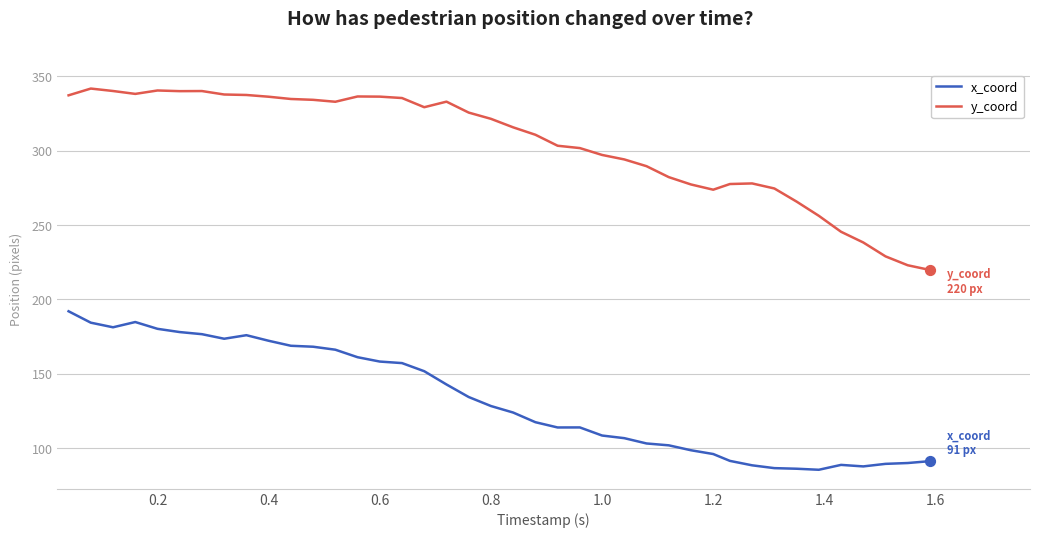

Which series has the largest total across all categories?

y_coord